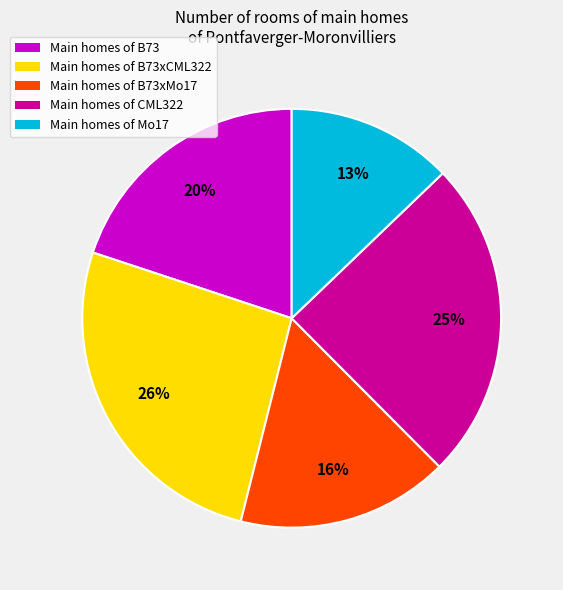

Is there a majority slice in this chart?

No